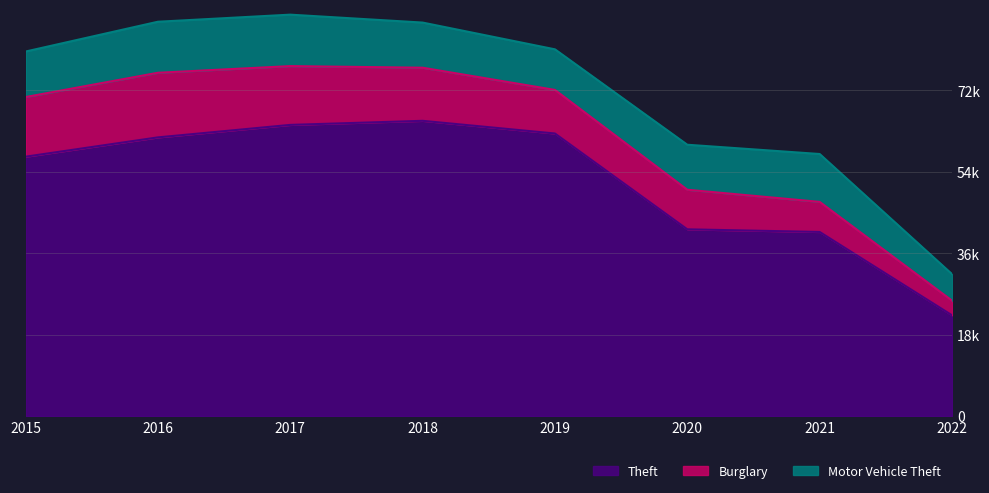

How many lines are shown in the chart?

3